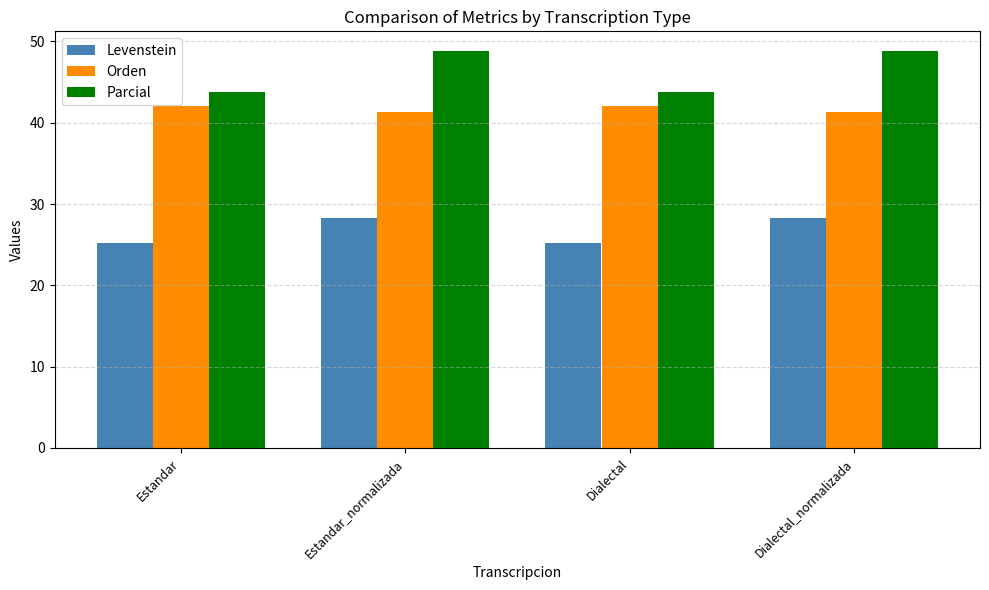

What is the sum of the Orden values at Estandar_normalizada and Dialectal_normalizada?

82.6